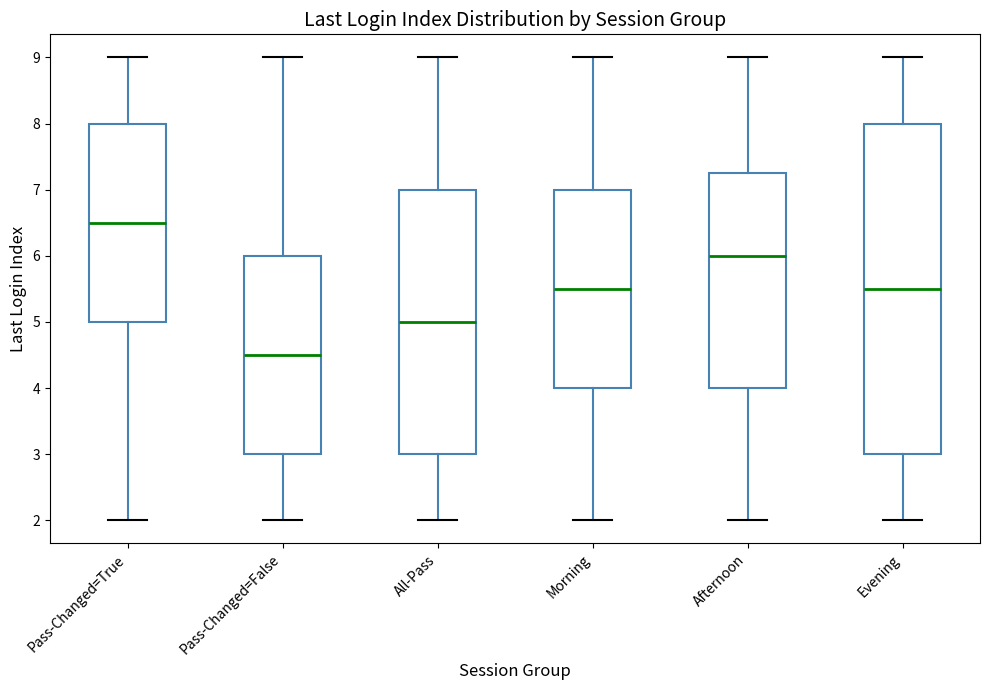

Reading left to right, transcribe this box plot: for each box, give where its median line is, the range the box spans, and where its two whiskers end, as read against the y-axis. The values are not printed on the chart, so give them approximately, as read against the axis.

Pass-Changed=True: median 6.5, box 5.0 to 8.0, whiskers 2.0 to 9.0
Pass-Changed=False: median 4.5, box 3.0 to 6.0, whiskers 2.0 to 9.0
All-Pass: median 5.0, box 3.0 to 7.0, whiskers 2.0 to 9.0
Morning: median 5.5, box 4.0 to 7.0, whiskers 2.0 to 9.0
Afternoon: median 6.0, box 4.0 to 7.3, whiskers 2.0 to 9.0
Evening: median 5.5, box 3.0 to 8.0, whiskers 2.0 to 9.0